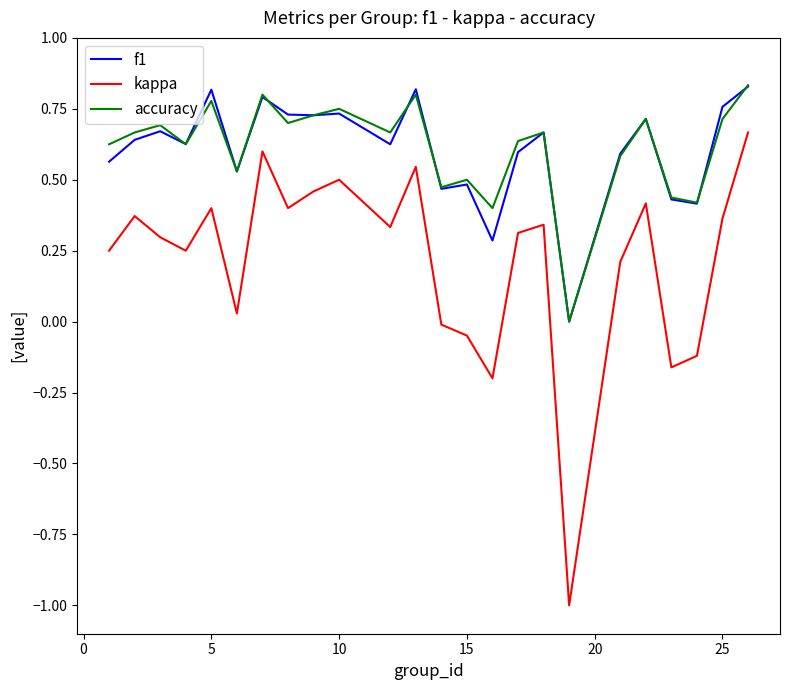

How many lines are shown in the chart?

3